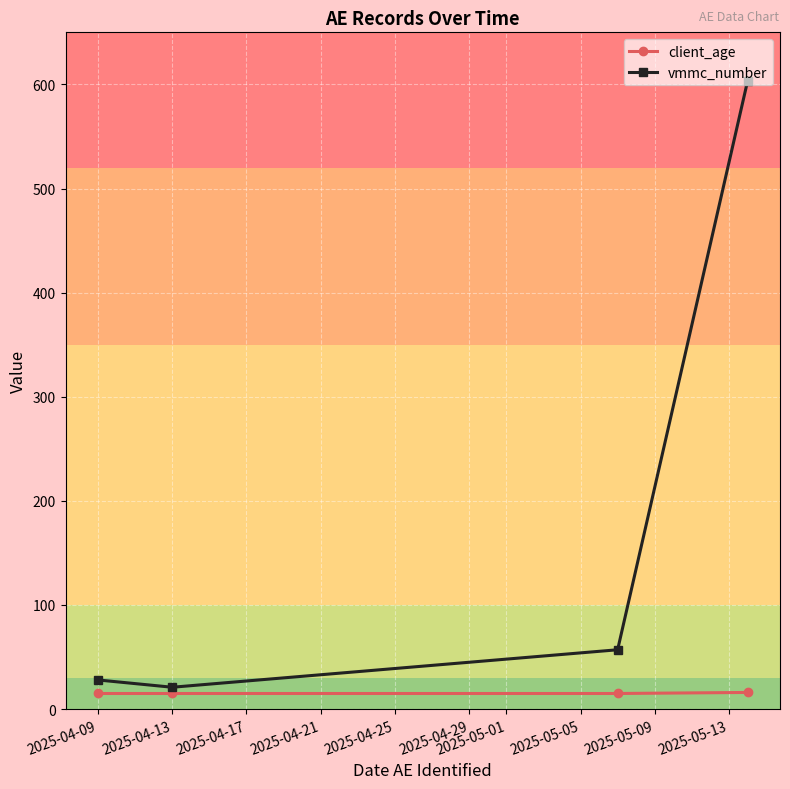

What is the highest value of the client_age series?

16